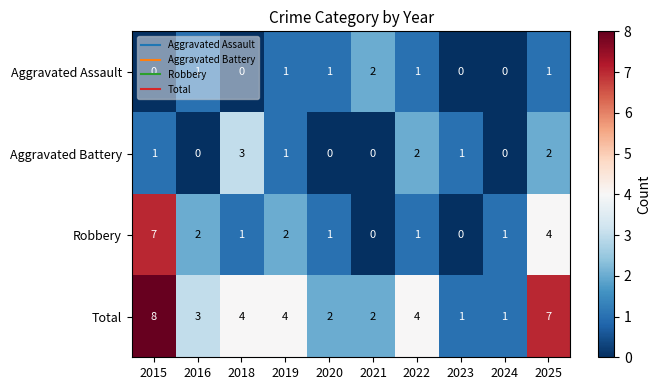

What is the difference between the highest and lowest values at 2018?

4